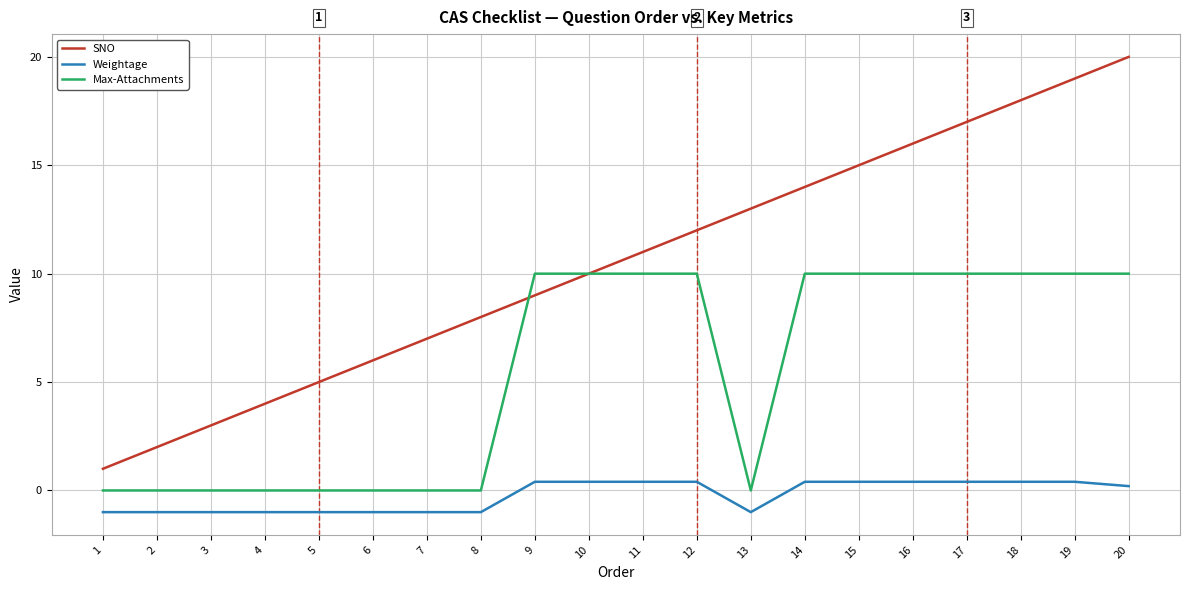

How many lines are shown in the chart?

3